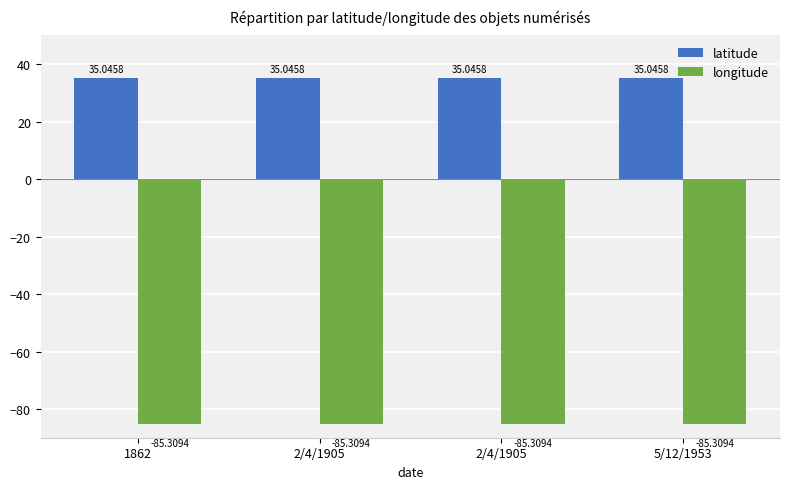

What is the sum of the longitude values at 2/4/1905 and 2/4/1905?

-170.6